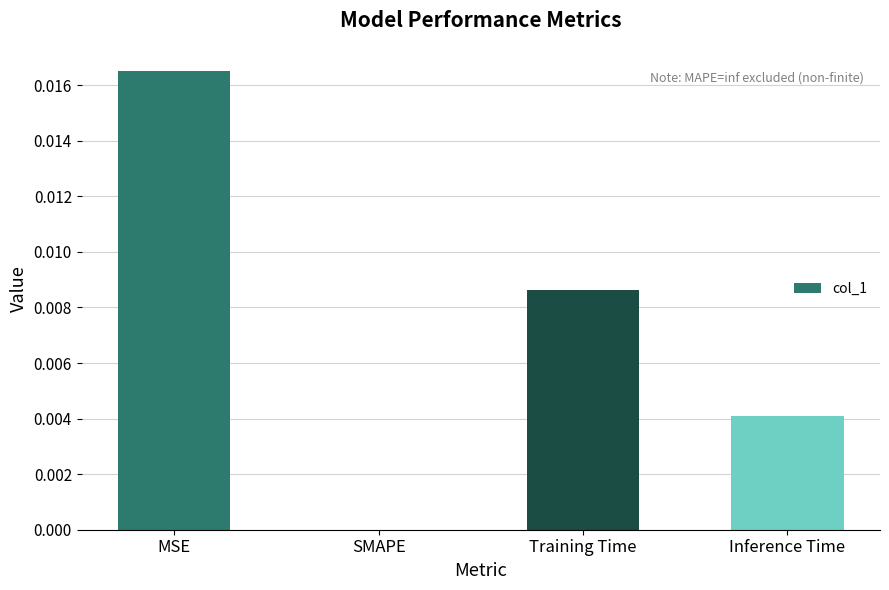

Where is the data nearest to the value 0?

SMAPE